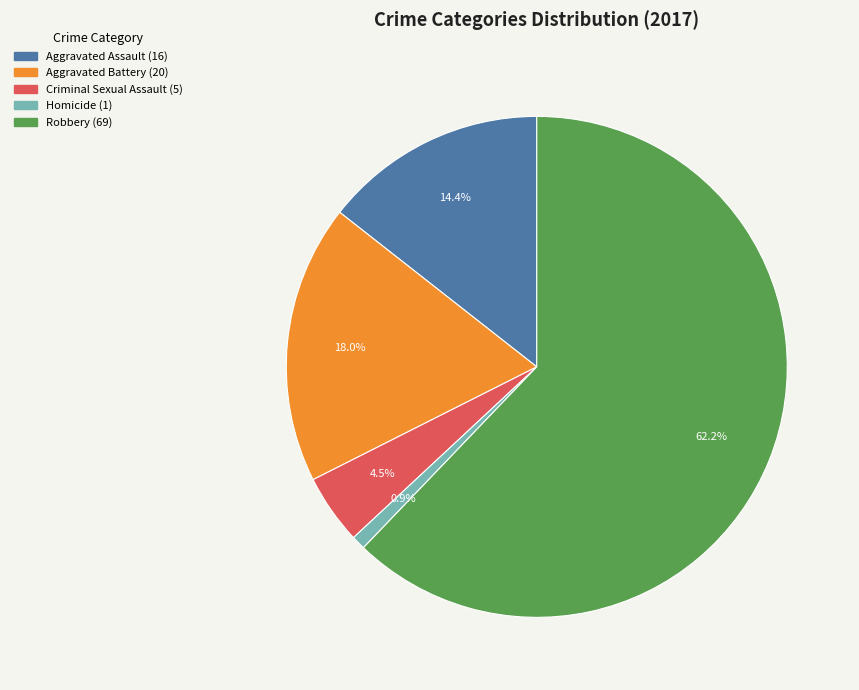

Which has a higher value, Criminal Sexual Assault or Aggravated Assault?

Aggravated Assault